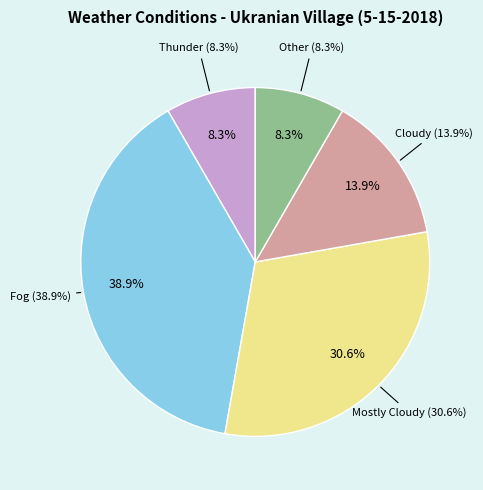

To the nearest percent, what is the combined percentage of Cloudy and Other?

22%